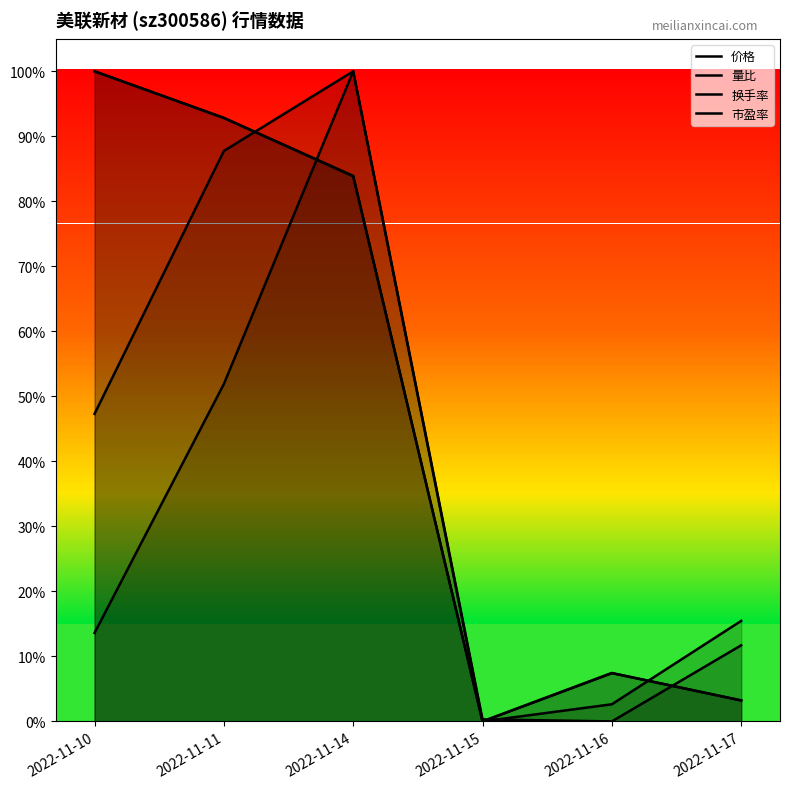

Between which two adjacent categories do 量比 and 换手率 first intersect?

2022-11-15 and 2022-11-16